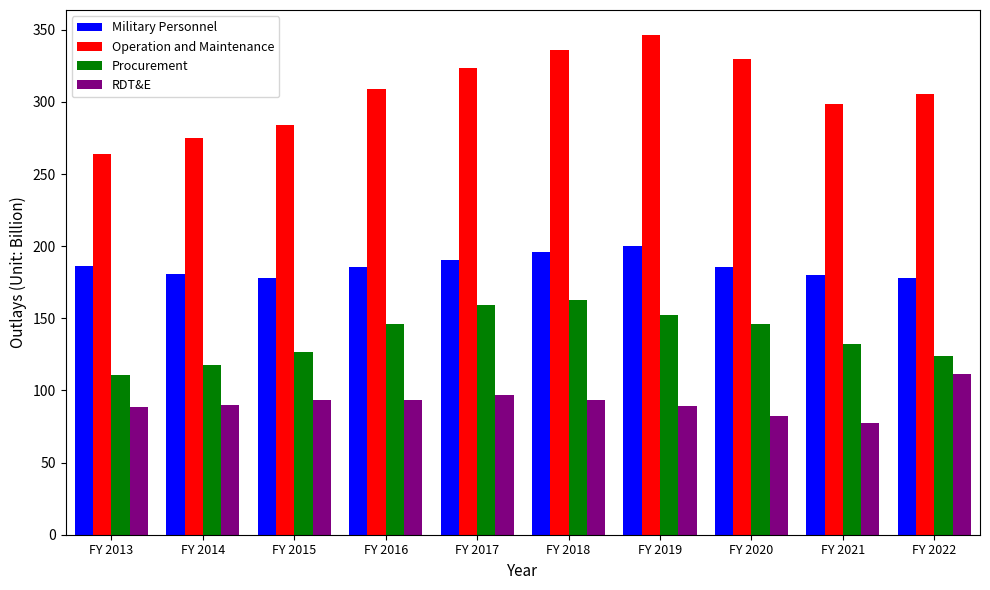

Which series has the largest total across all categories?

Operation and Maintenance